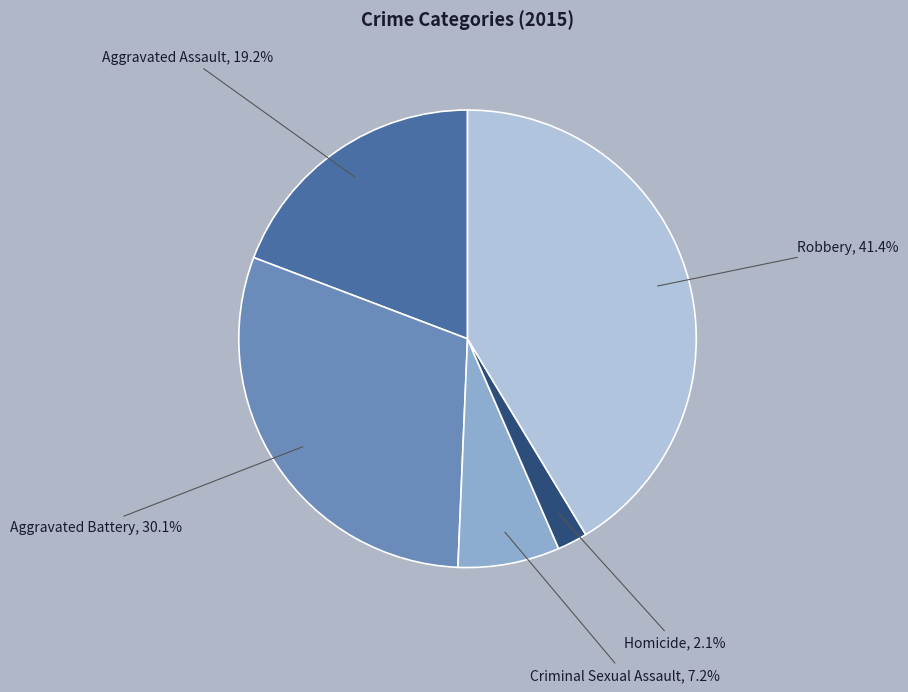

To the nearest percent, what is the difference between the Criminal Sexual Assault and Homicide slice percentages?

5%